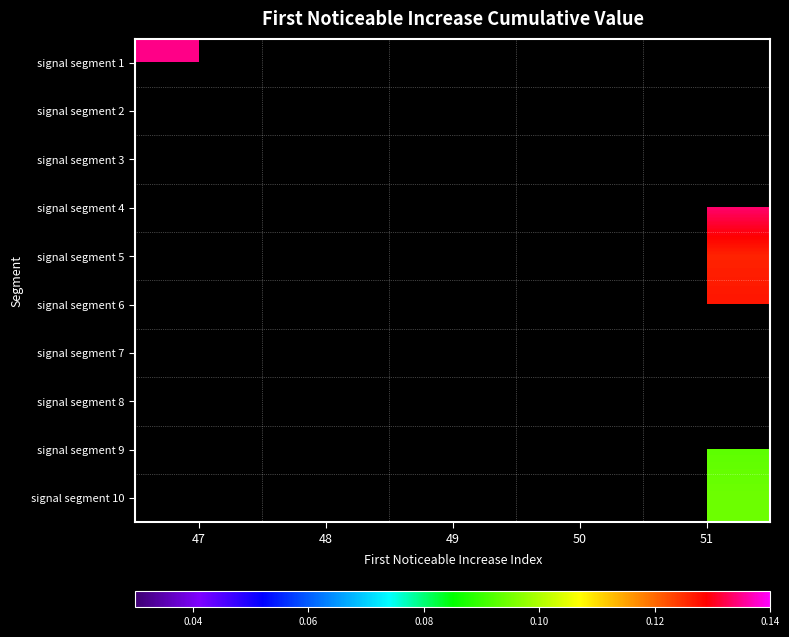

True or false: signal segment 10 has a value of 0.1 at 51.

True